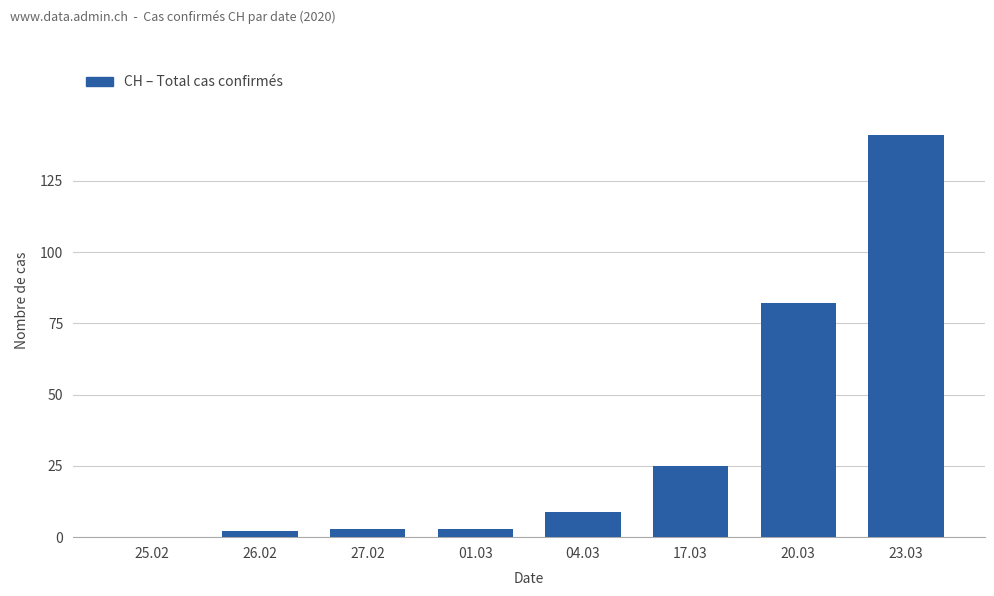

The value at 20.03 is 82. True or false?

True